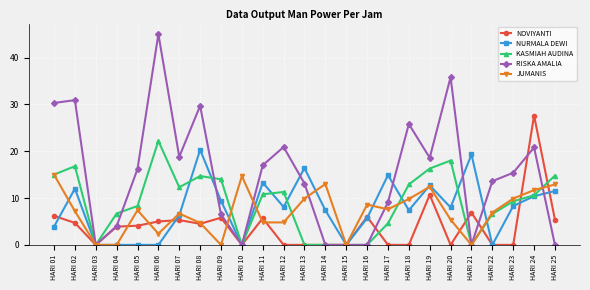

Is it true that NURMALA DEWI equals 0.0 at HARI 22?

True